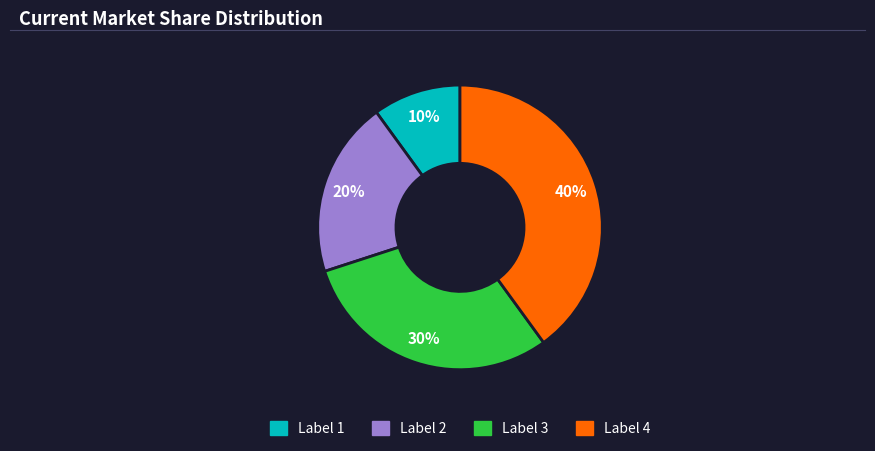

To the nearest percent, what is the difference between the largest and smallest slice percentages?

30%